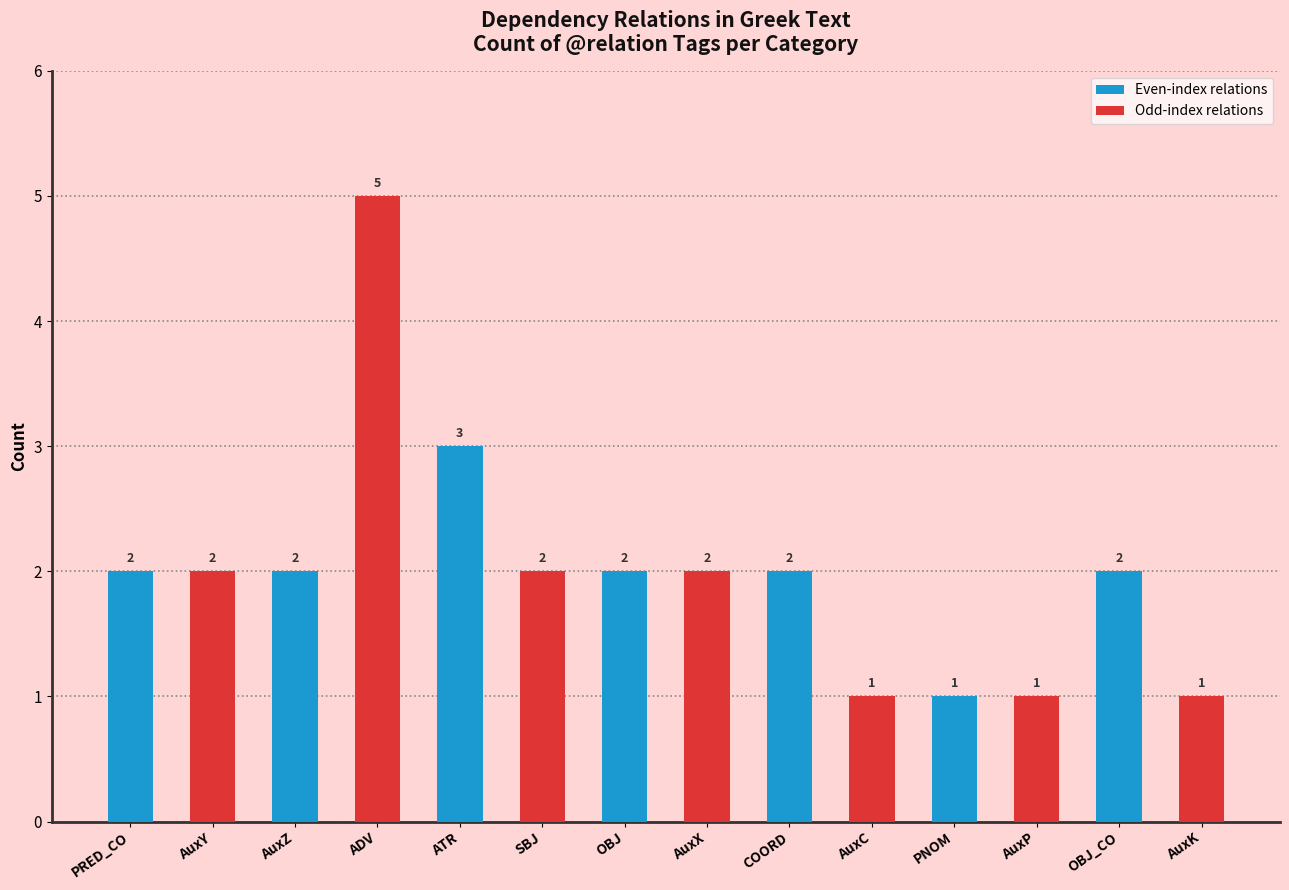

What is the label of the 13th bar from the left?

OBJ_CO